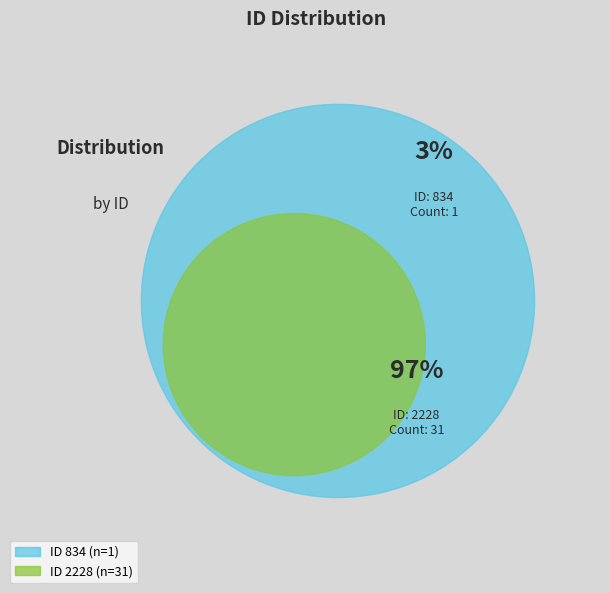

Is 2228 the majority of the pie?

Yes